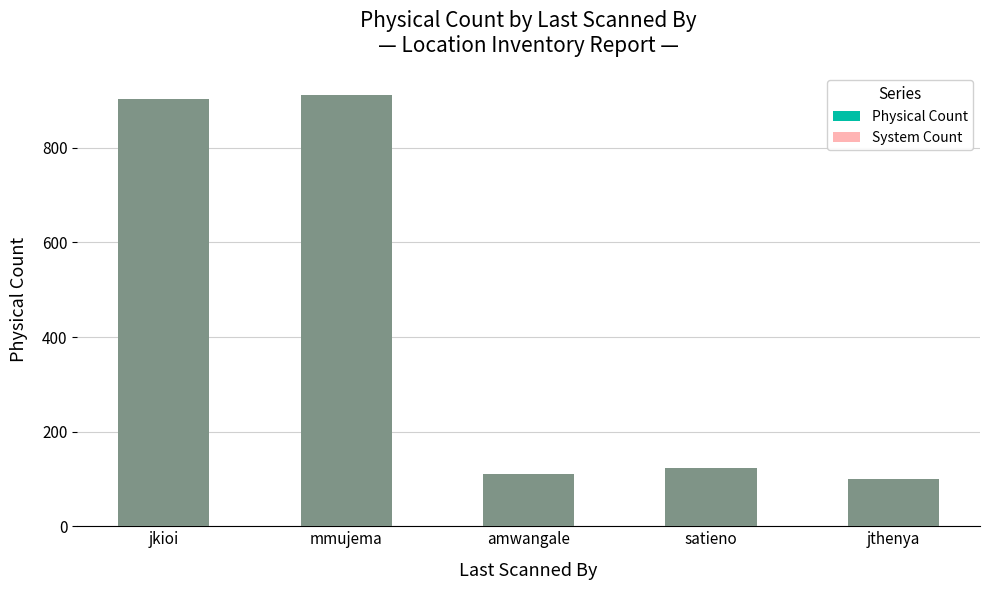

Is the value of System Count at jthenya greater than the value of Physical Count at satieno?

No